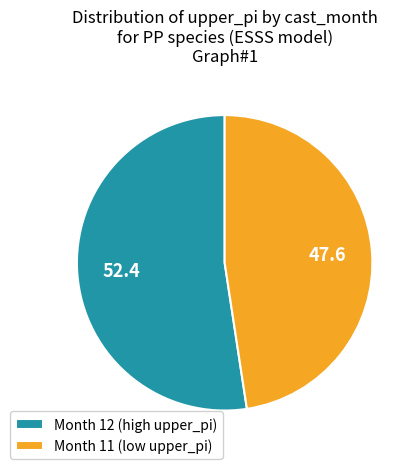

Which slice is the smallest?

Month 11 (low upper_pi)